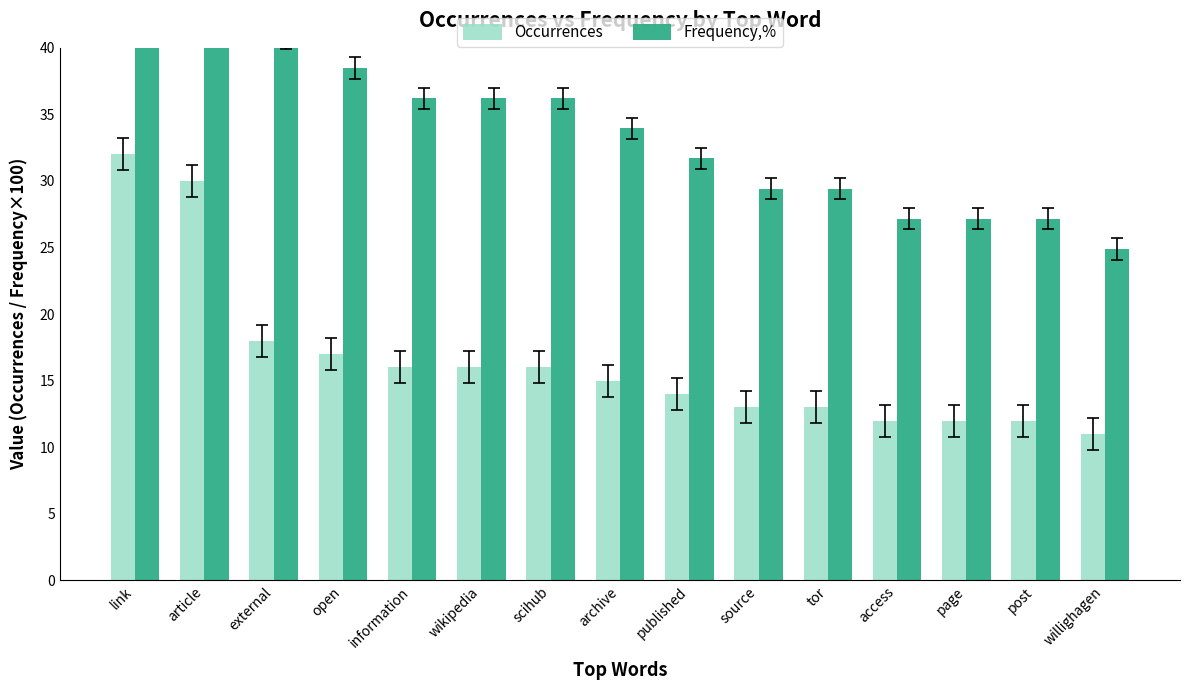

What is the total value across all series at source?

42.4